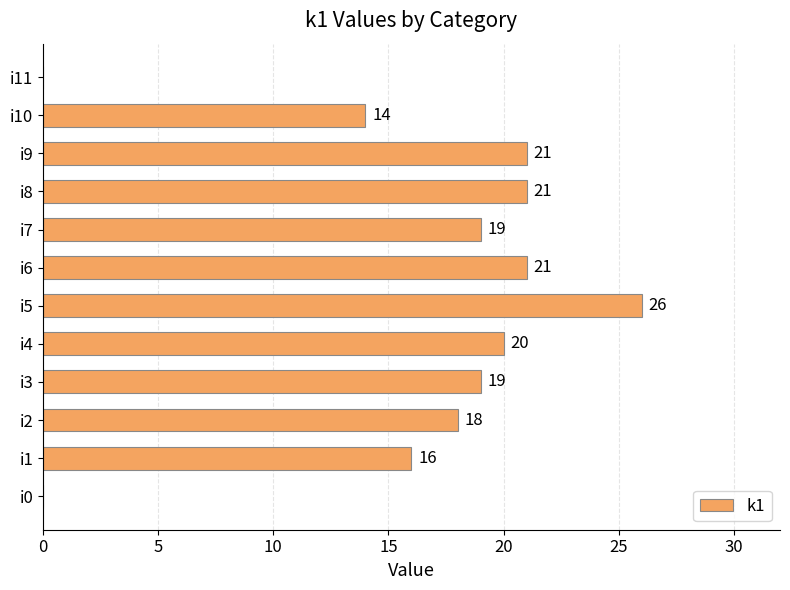

Reading bottom to top, list all the values displayed in this chart.

i0=0	i1=16	i2=18	i3=19	i4=20	i5=26	i6=21	i7=19	i8=21	i9=21	i10=14	i11=0